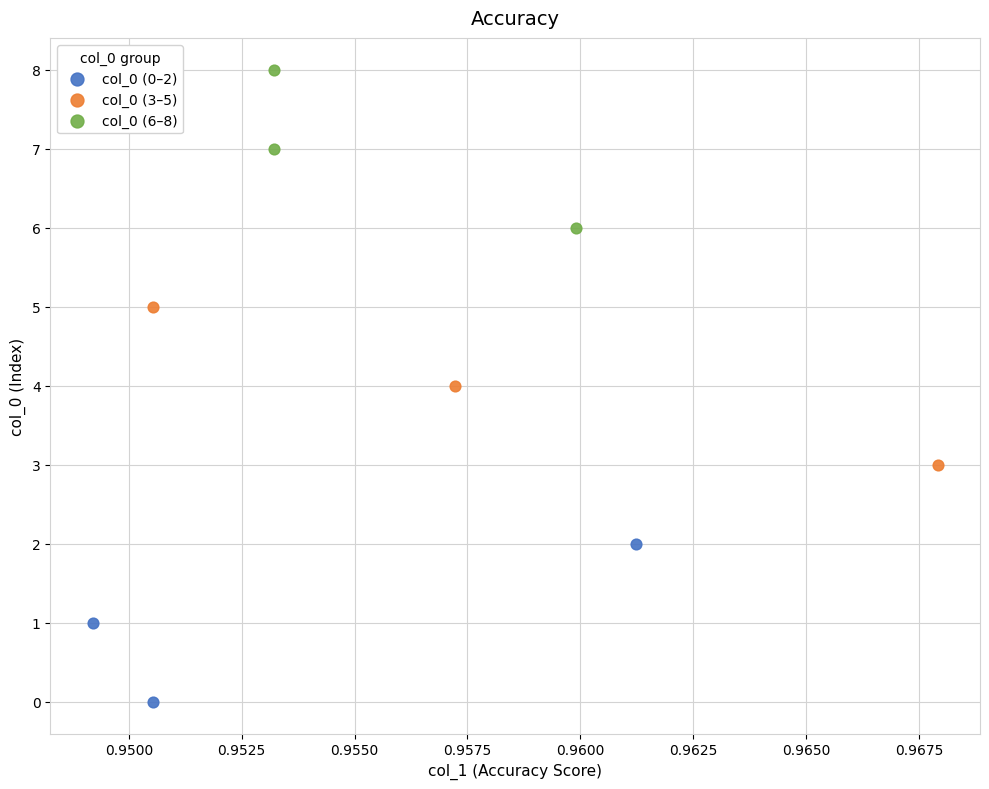

Which series reaches the maximum Y coordinate?

col_0 (6–8)